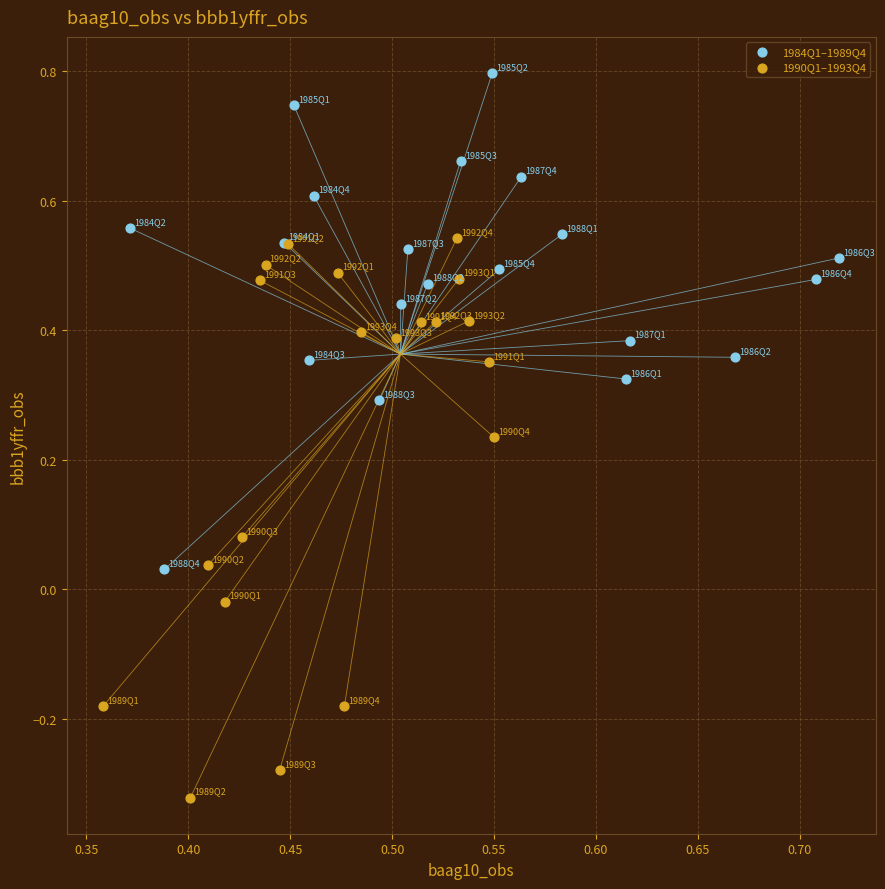

Which series contains the lowest Y value?

1990Q1–1993Q4